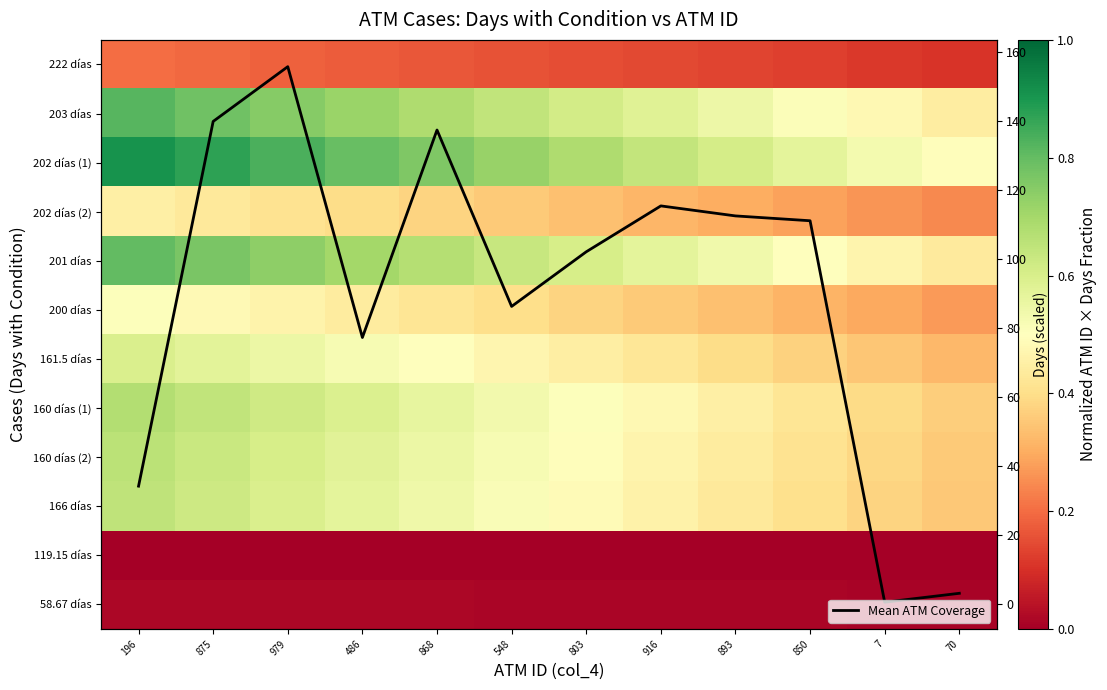

What is the difference between the 166 días values at 70 and 850?

0.1